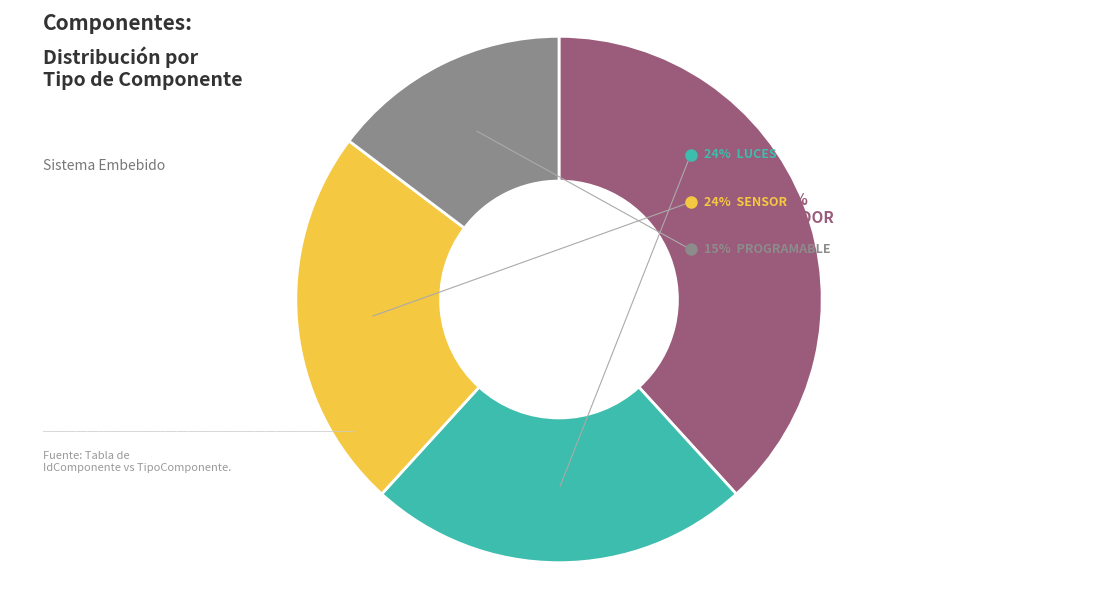

To the nearest percent, what percentage of the pie is Sensor?

24%